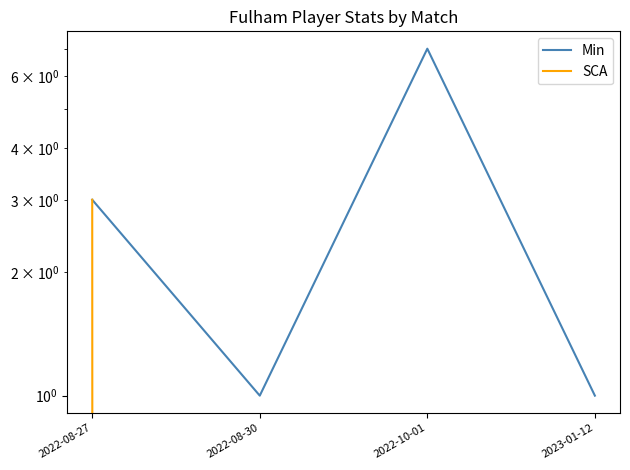

At 2022-08-30, list the series in order from largest to smallest.

Min, SCA